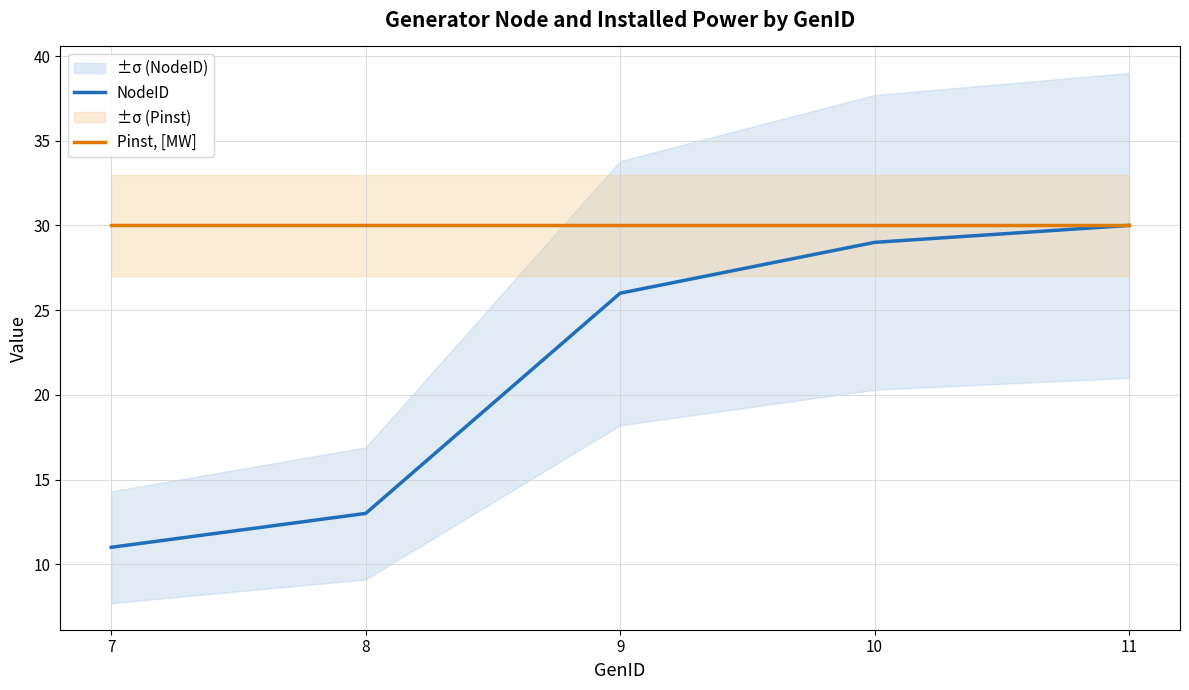

Reading left to right, transcribe all the data shown in this chart.

NodeID: 11	13	26	29	30
Pinst, [MW]: 30	30	30	30	30